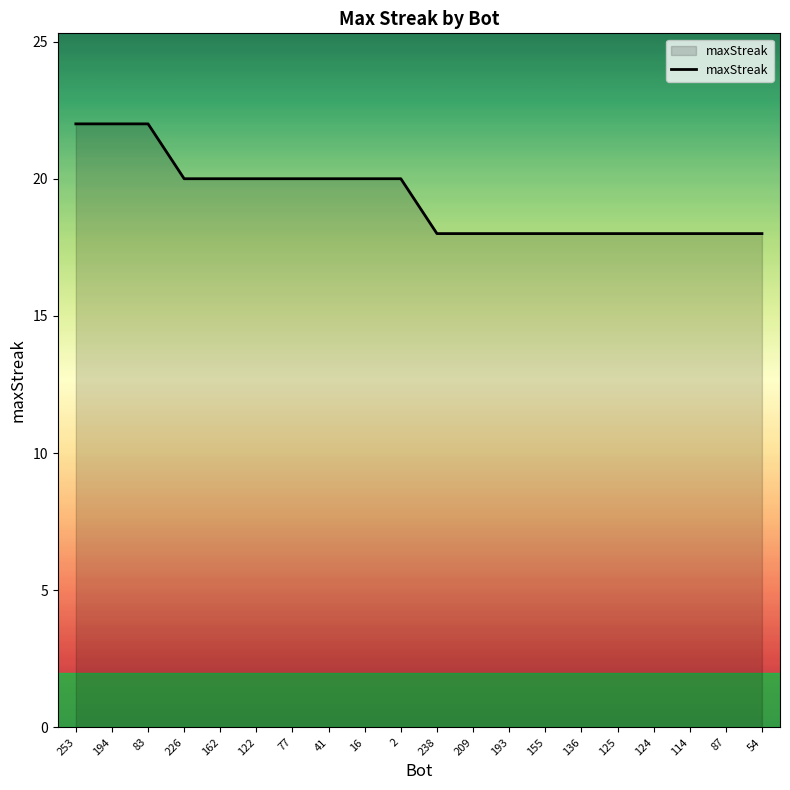

What position from the left is 16?

9